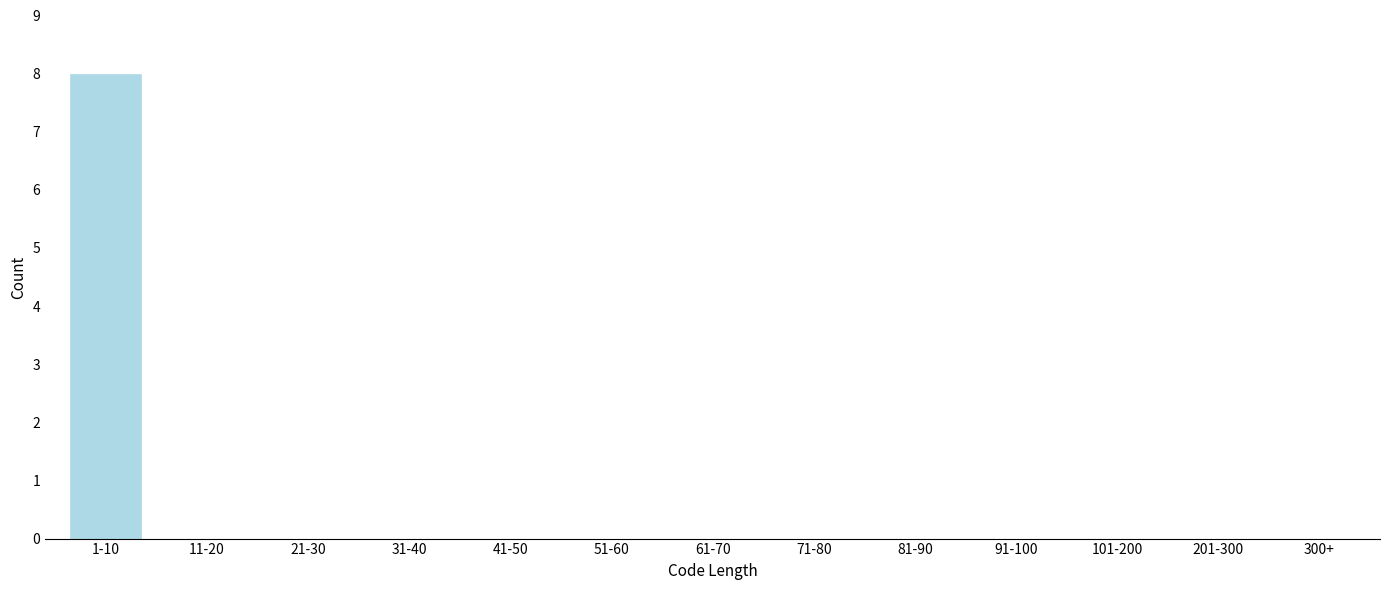

Reading left to right, transcribe all the data shown in this chart.

1-10=8	11-20=0	21-30=0	31-40=0	41-50=0	51-60=0	61-70=0	71-80=0	81-90=0	91-100=0	101-200=0	201-300=0	300+=0